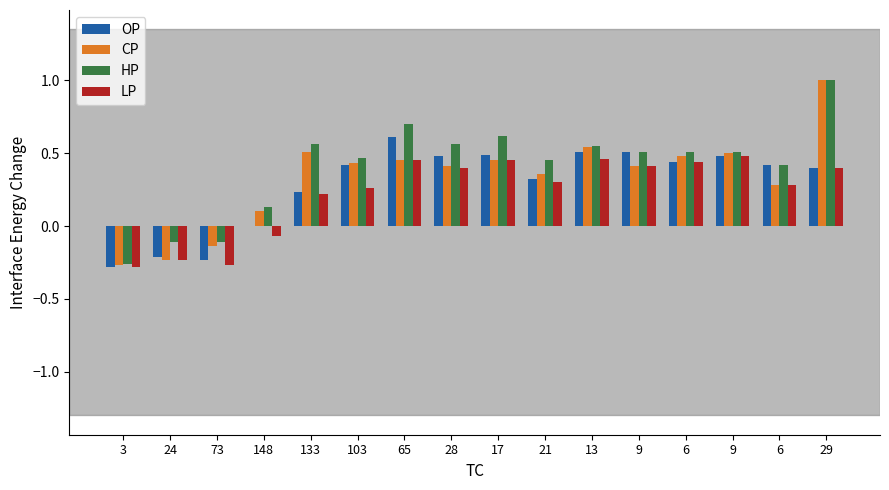

The LP series shows 0.5 at 9. True or false?

True